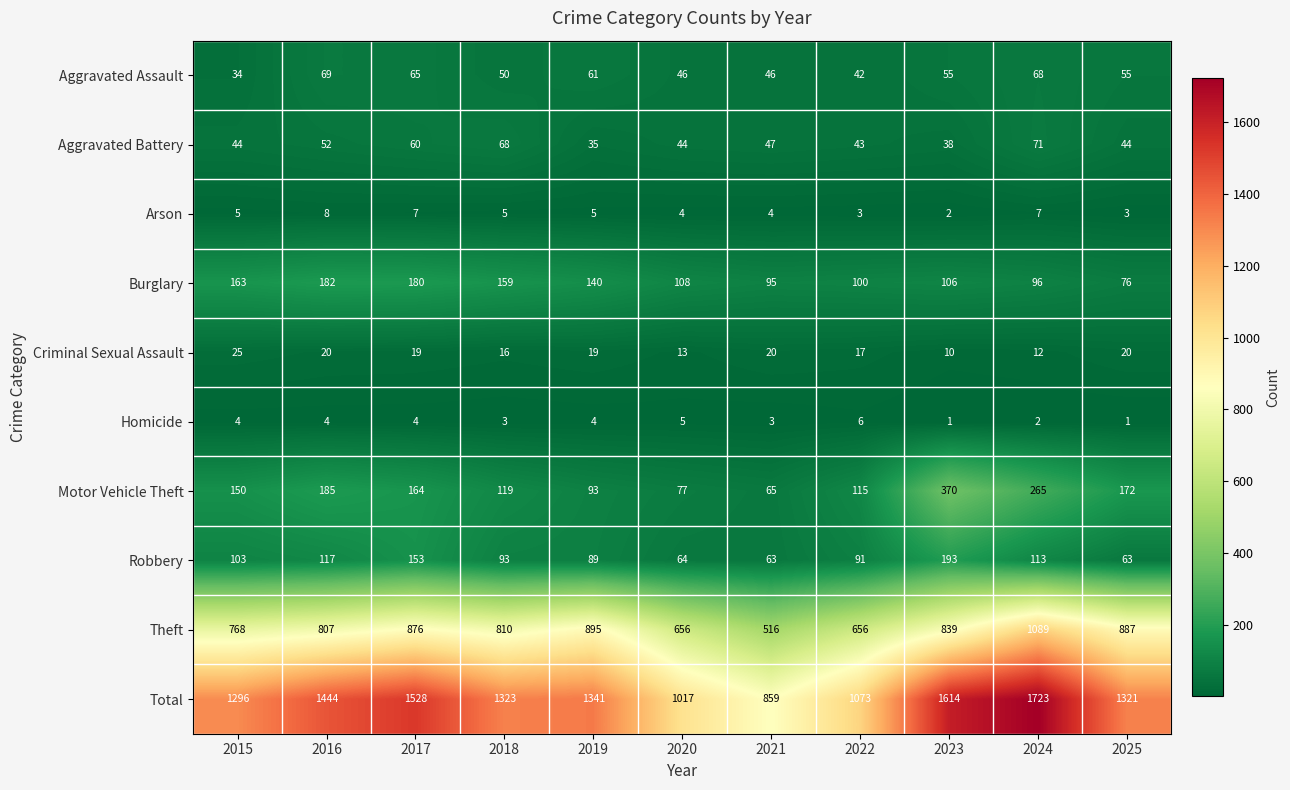

How many series are shown in this chart?

10